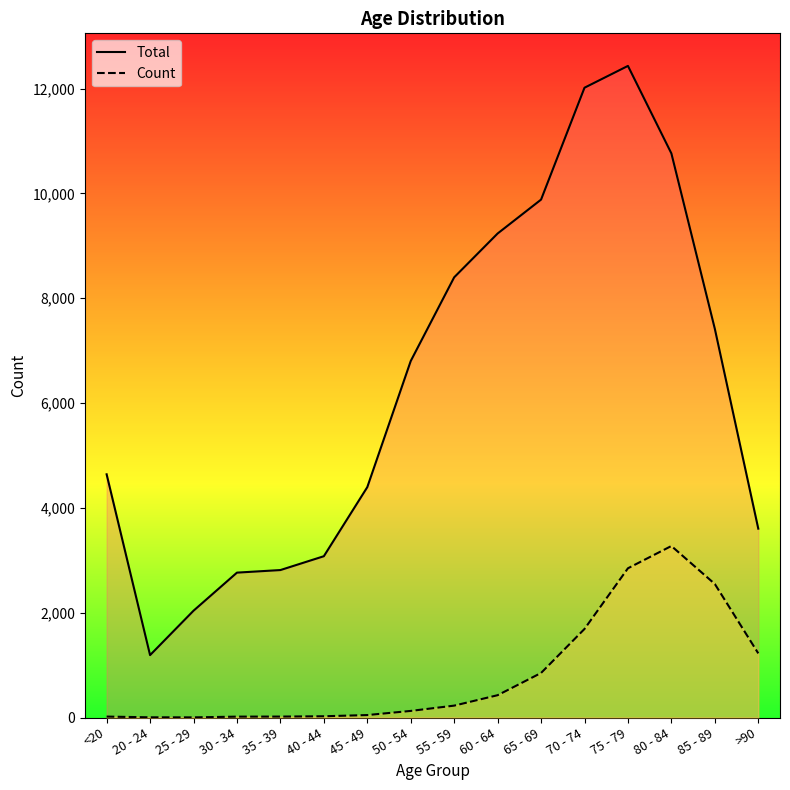

The Count series shows 11 at 35 - 39. True or false?

False